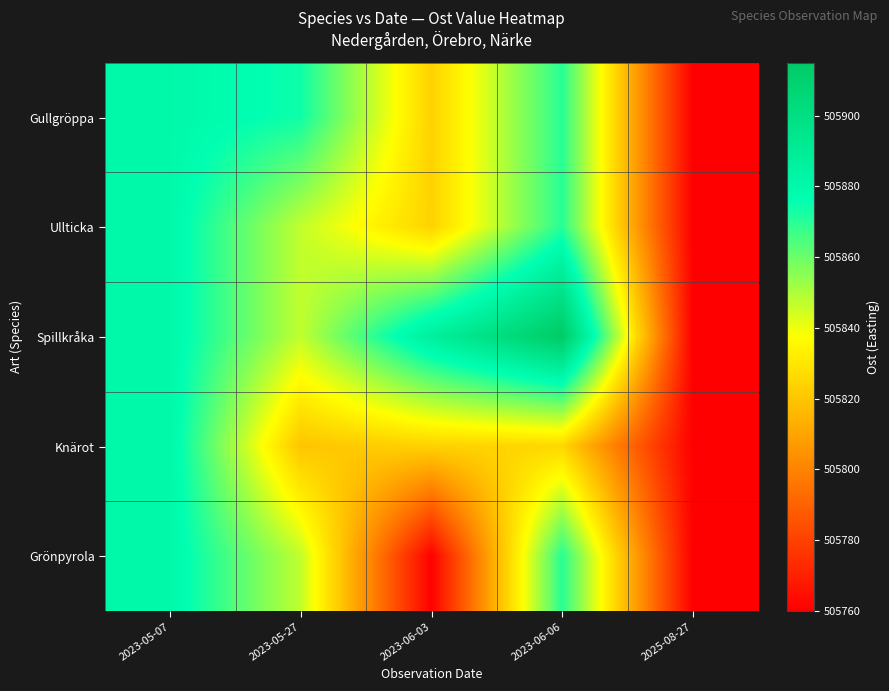

At which category does the chart reach its peak across all series?

2023-06-06